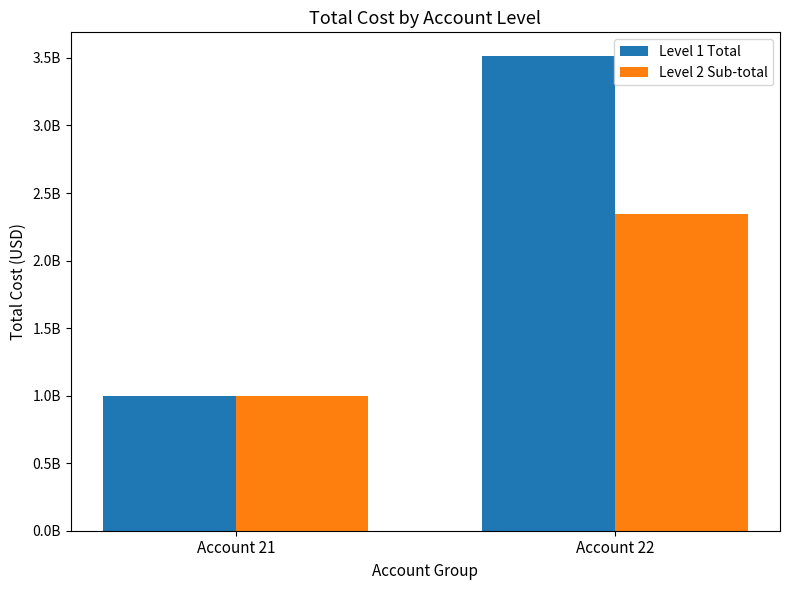

Reading left to right, transcribe all the data shown in this chart.

Level 1 Total: 994668076.3	3513781960.7
Level 2 Sub-total: 994668076.3	2344917490.7